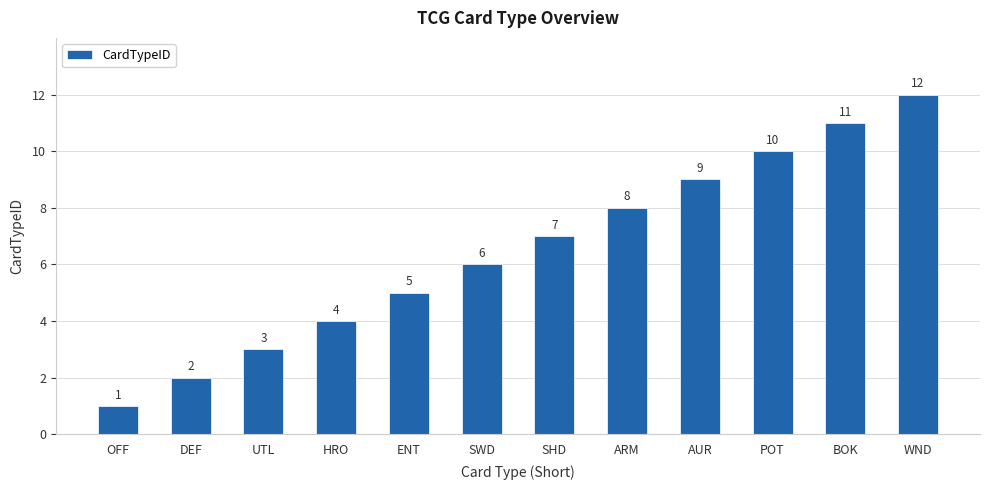

Read the value at WND, to the nearest 5.

10